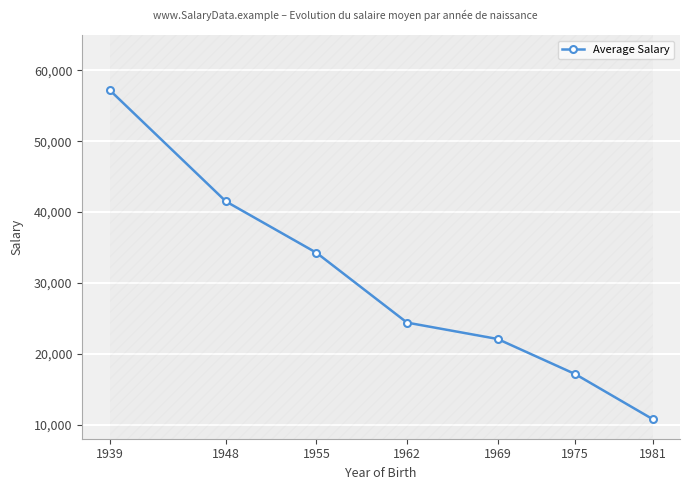

Reading right to left, what are all the values shown in this chart?

10750	17125	22083	24393	34250	41500	57250